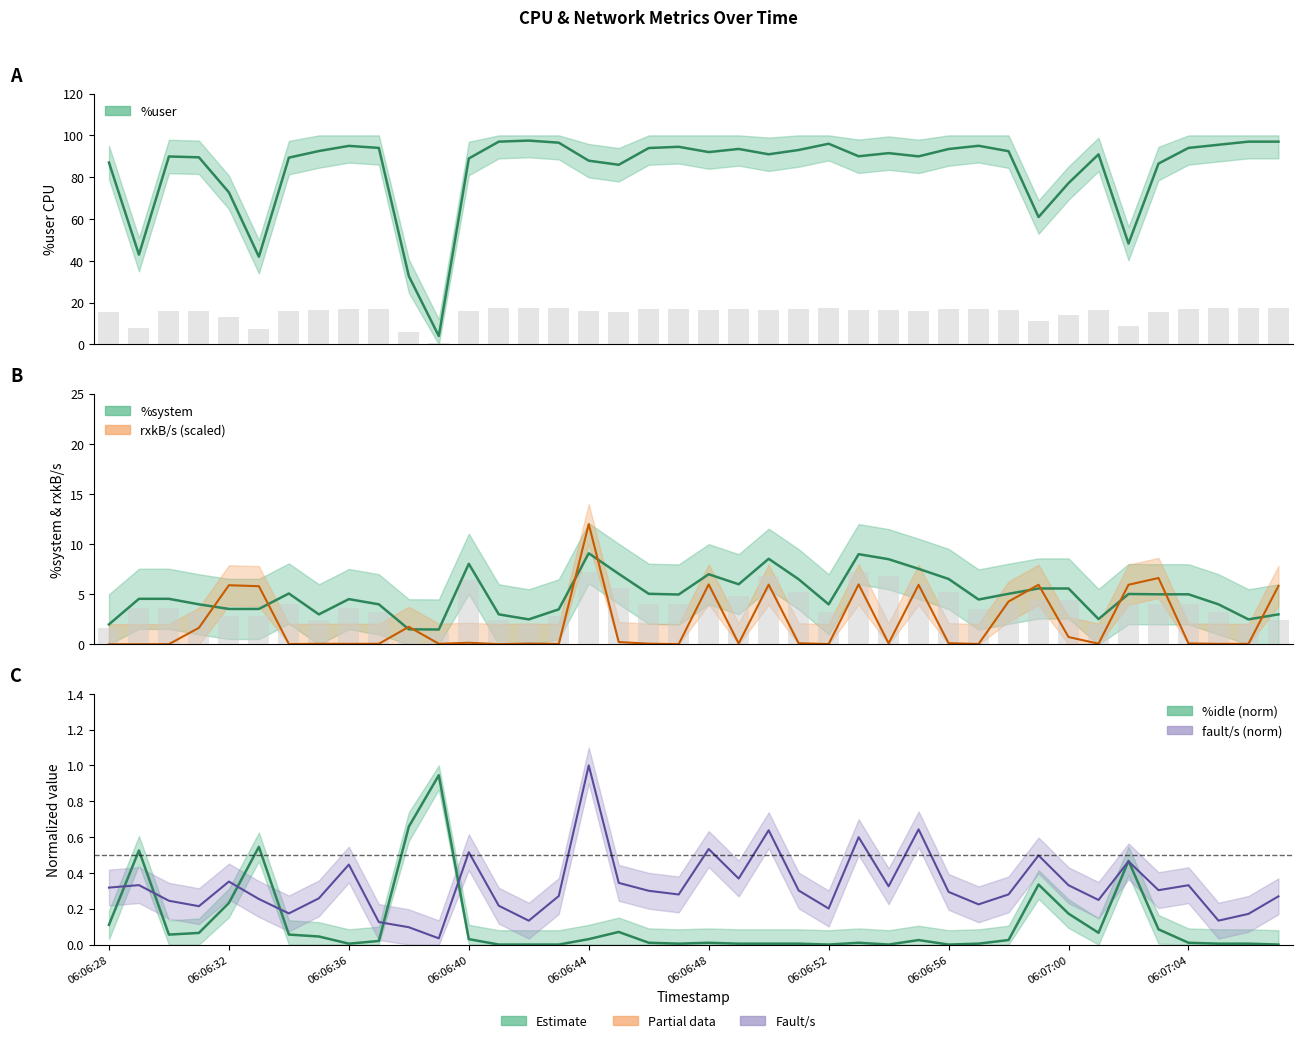

What is the label of the 33rd bar from the right?

06:06:35